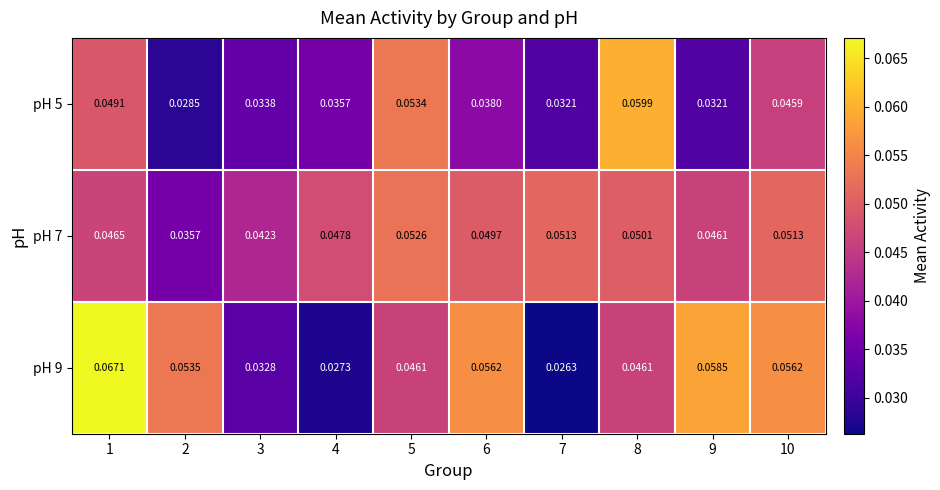

Is the value of pH 9 at 4 greater than the value of pH 5 at 5?

No